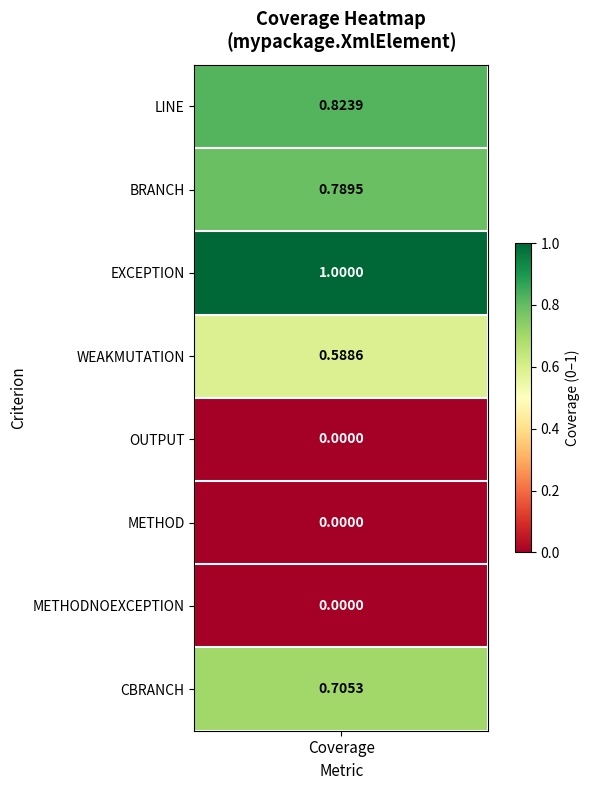

Reading left to right, extract all data points from this chart.

LINE=0.8	BRANCH=0.8	EXCEPTION=1.0	WEAKMUTATION=0.6	OUTPUT=0.0	METHOD=0.0	METHODNOEXCEPTION=0.0	CBRANCH=0.7